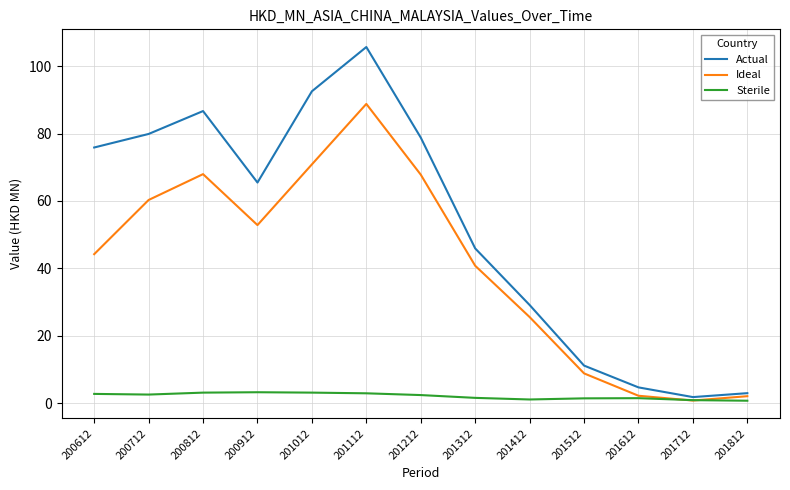

What is the greatest value displayed?

105.7